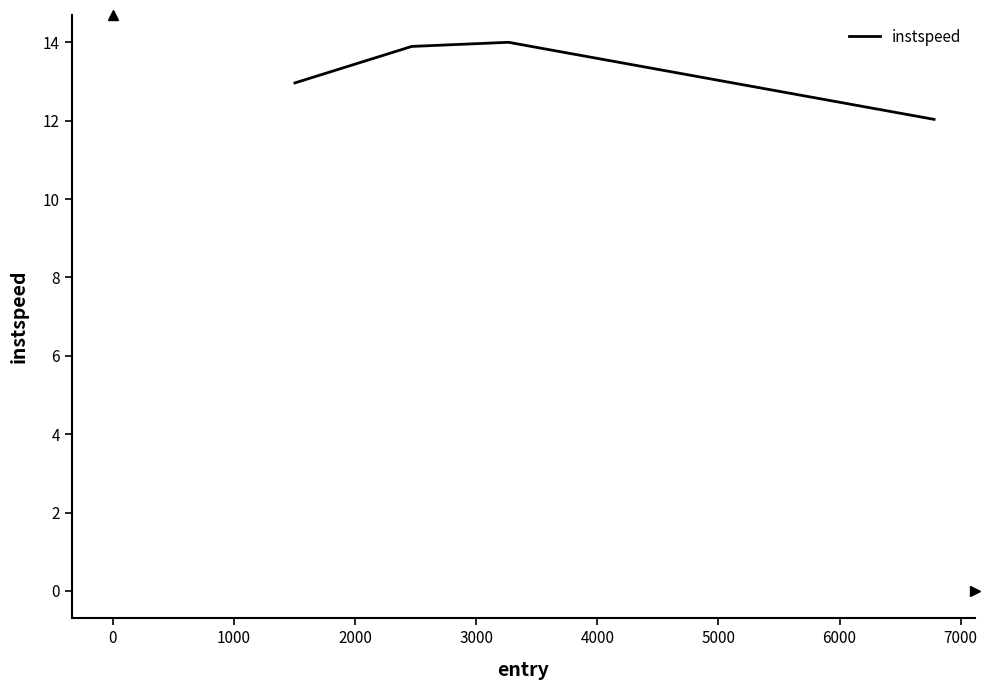

Does the chart display data point markers on the line(s)?

No